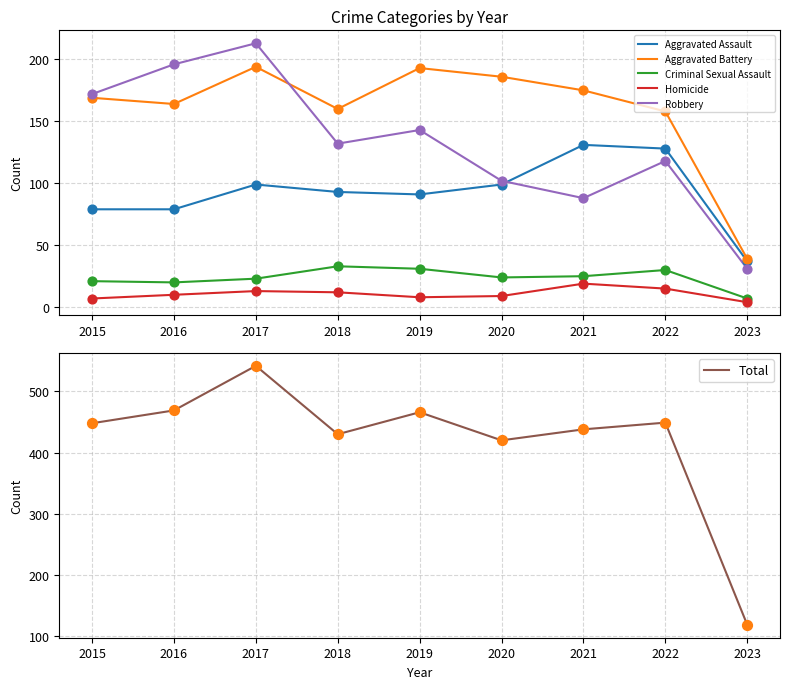

Which series contains the highest Y value?

Total